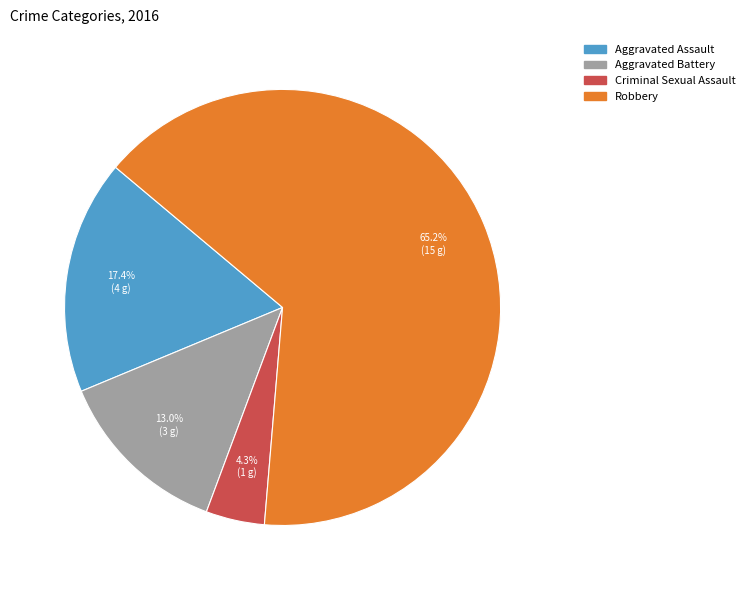

To the nearest percent, what percentage of the pie is Robbery?

65%